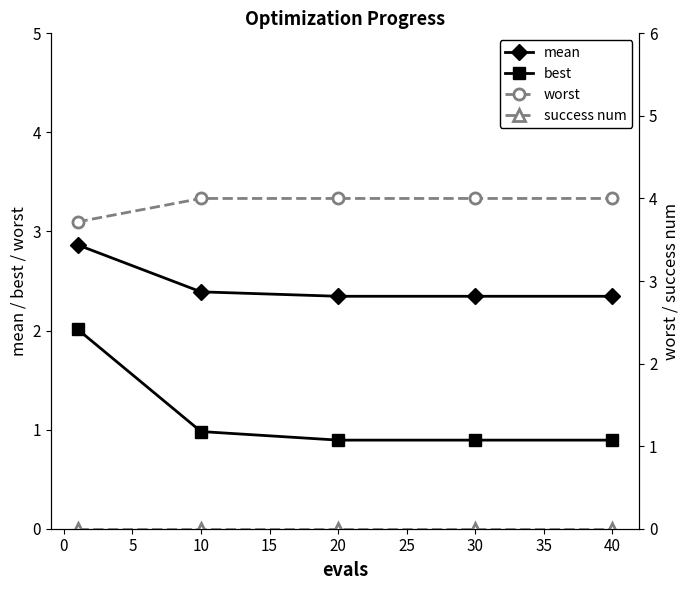

List the series in order of their overall mean, lowest first.

success num, best, mean, worst